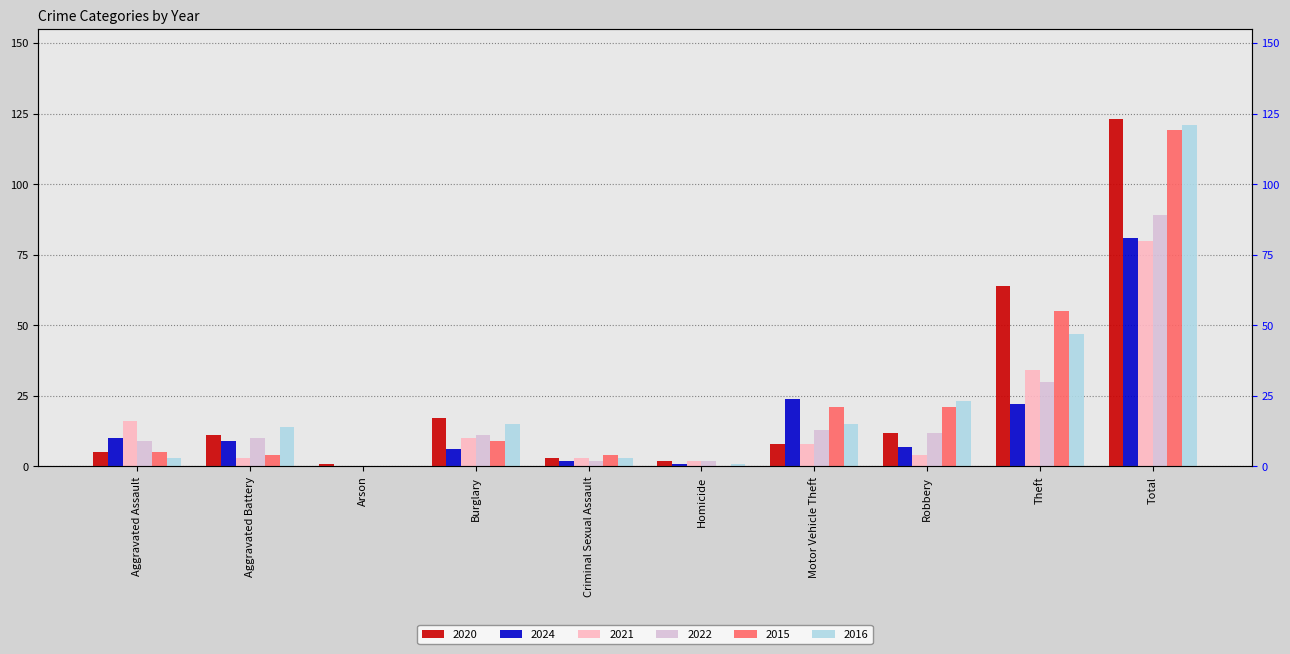

What is the difference between the 2020 values at Aggravated Battery and Criminal Sexual Assault?

8